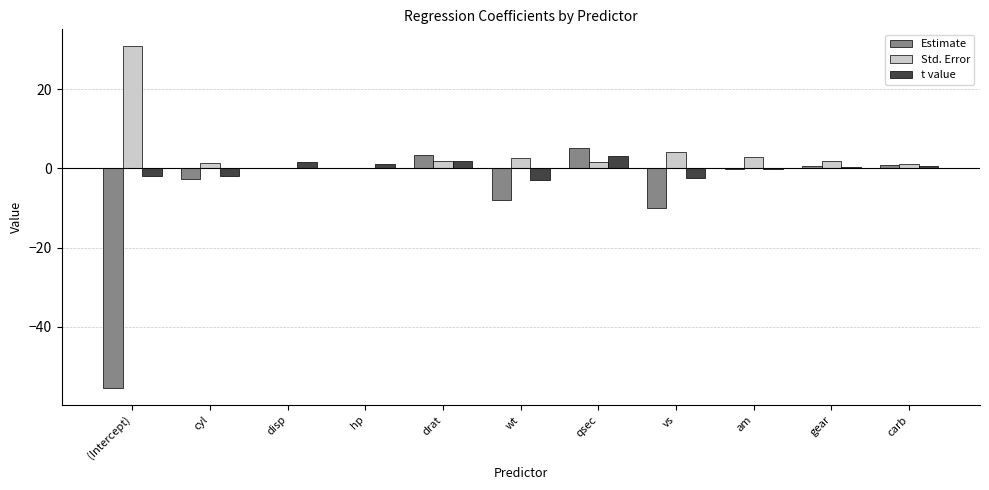

At which category does the chart reach its peak across all series?

(Intercept)